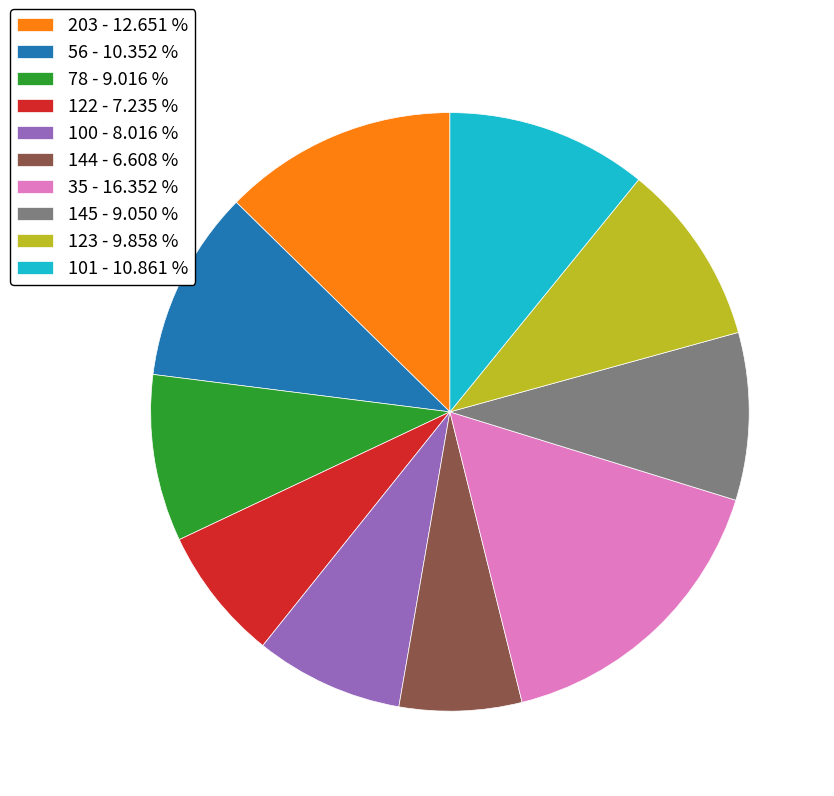

Combined, do 144 - 6.608 % and 101 - 10.861 % account for over 50%?

No